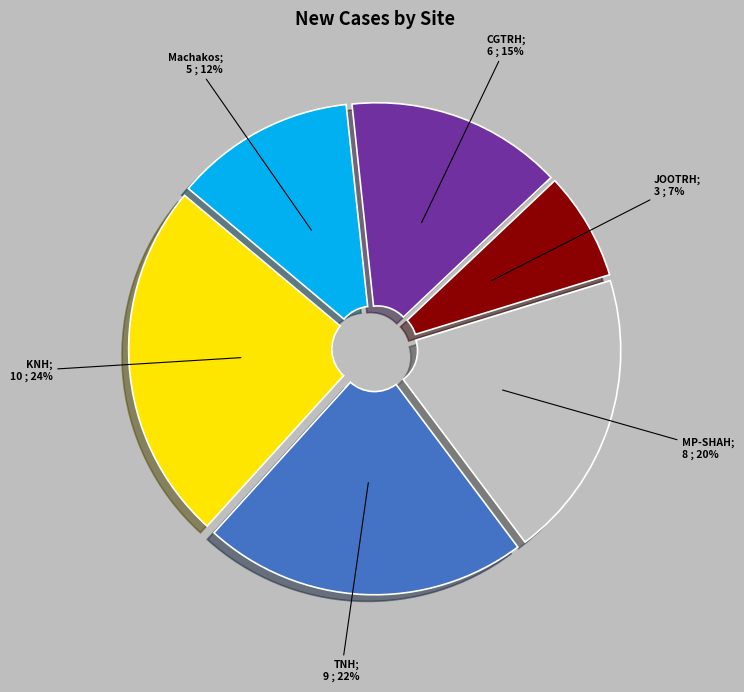

Does any single category account for the majority?

No